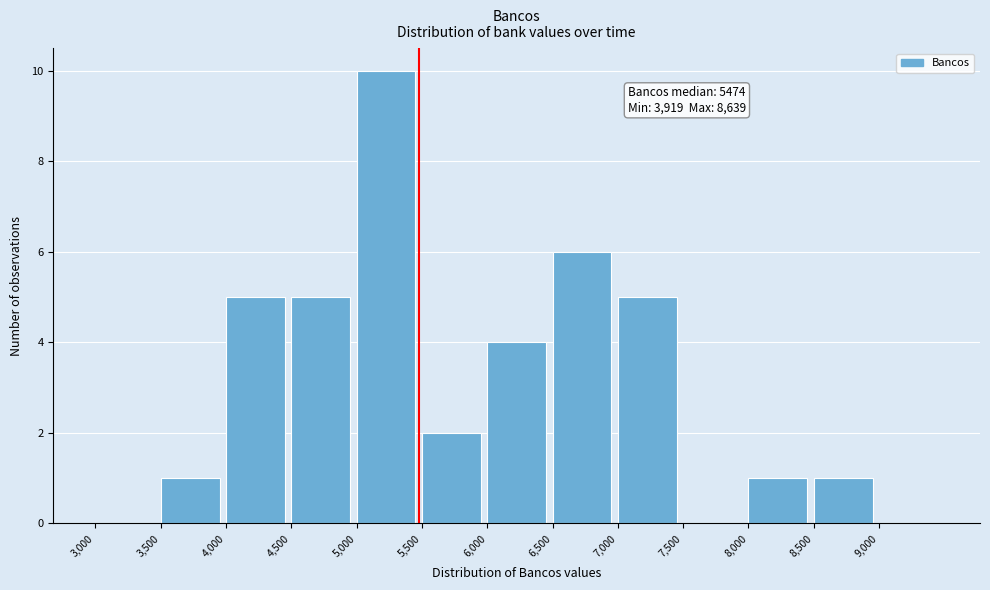

Which range on the x-axis has the tallest bar?

5000 to 5500